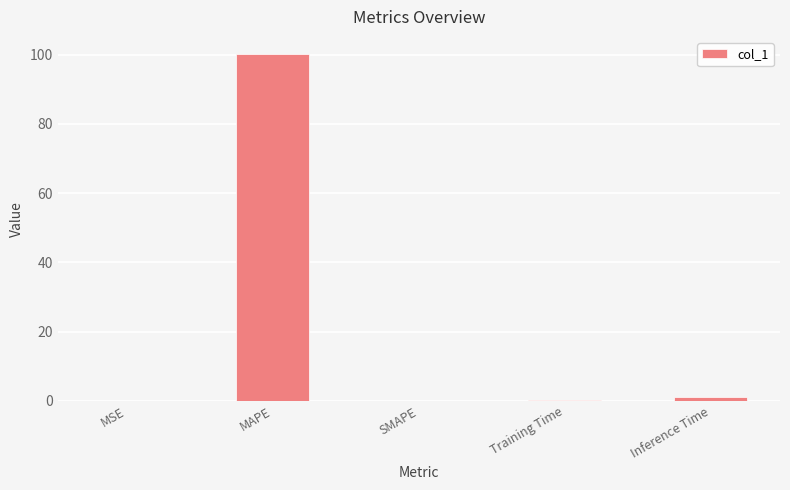

True or false: the data shows 34.8 at MAPE.

False